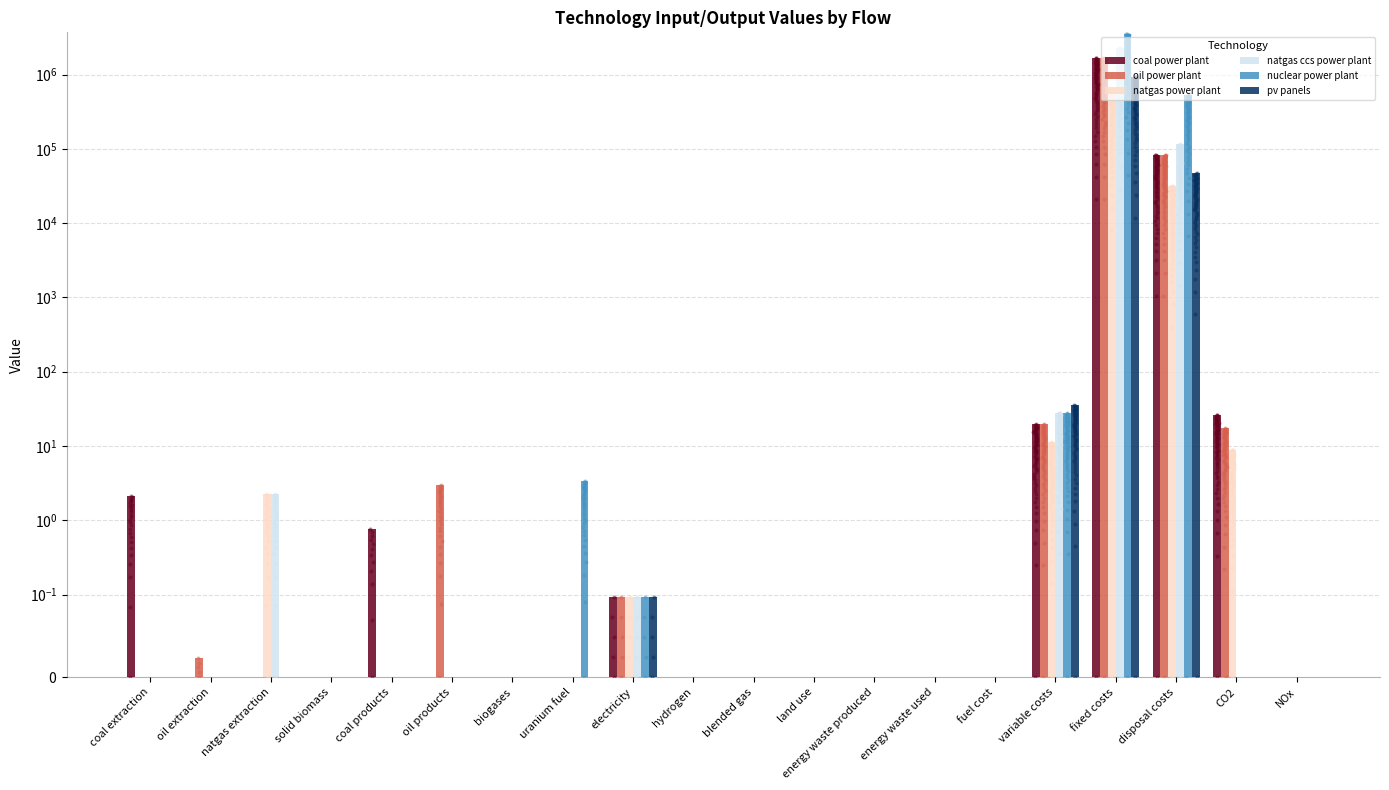

Which series reaches the maximum Y coordinate?

nuclear power plant